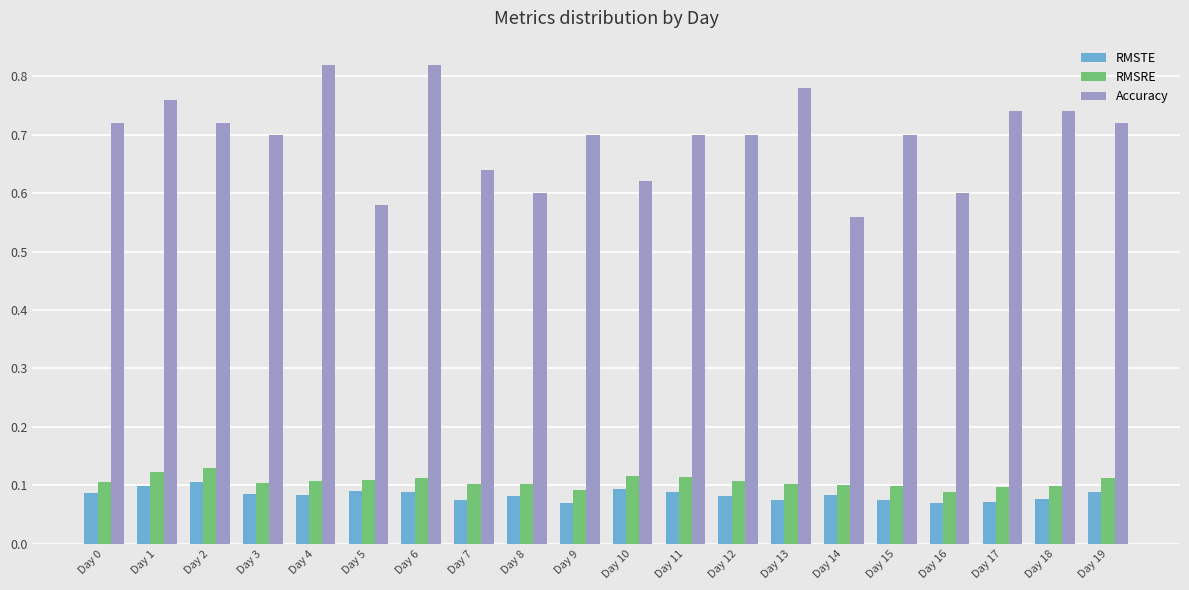

Between Day 4 and Day 12, which series saw the biggest shift?

Accuracy